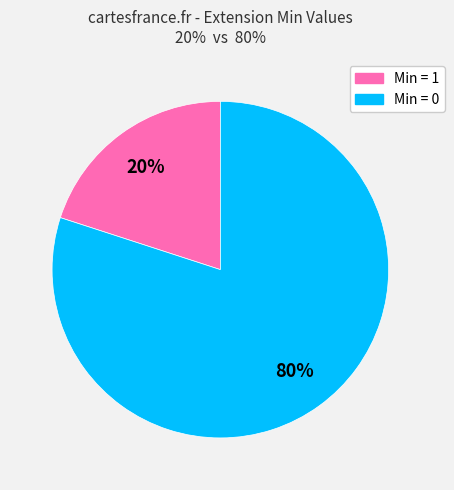

To the nearest percent, what is the difference between the largest and smallest slice percentages?

60%